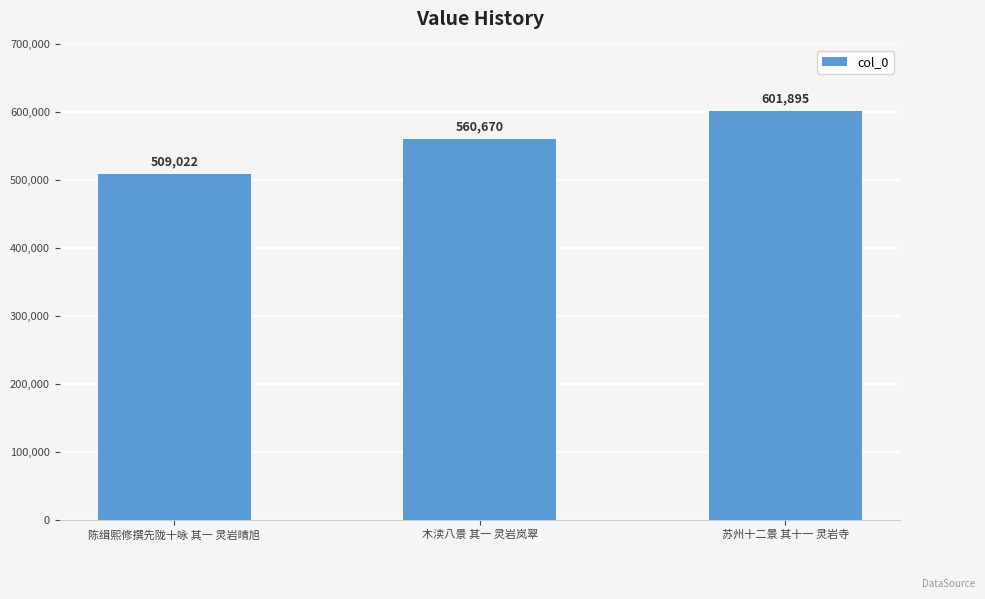

What is the ratio of the value at 木渎八景 其一 灵岩岚翠 to the value at 苏州十二景 其十一 灵岩寺?

0.9